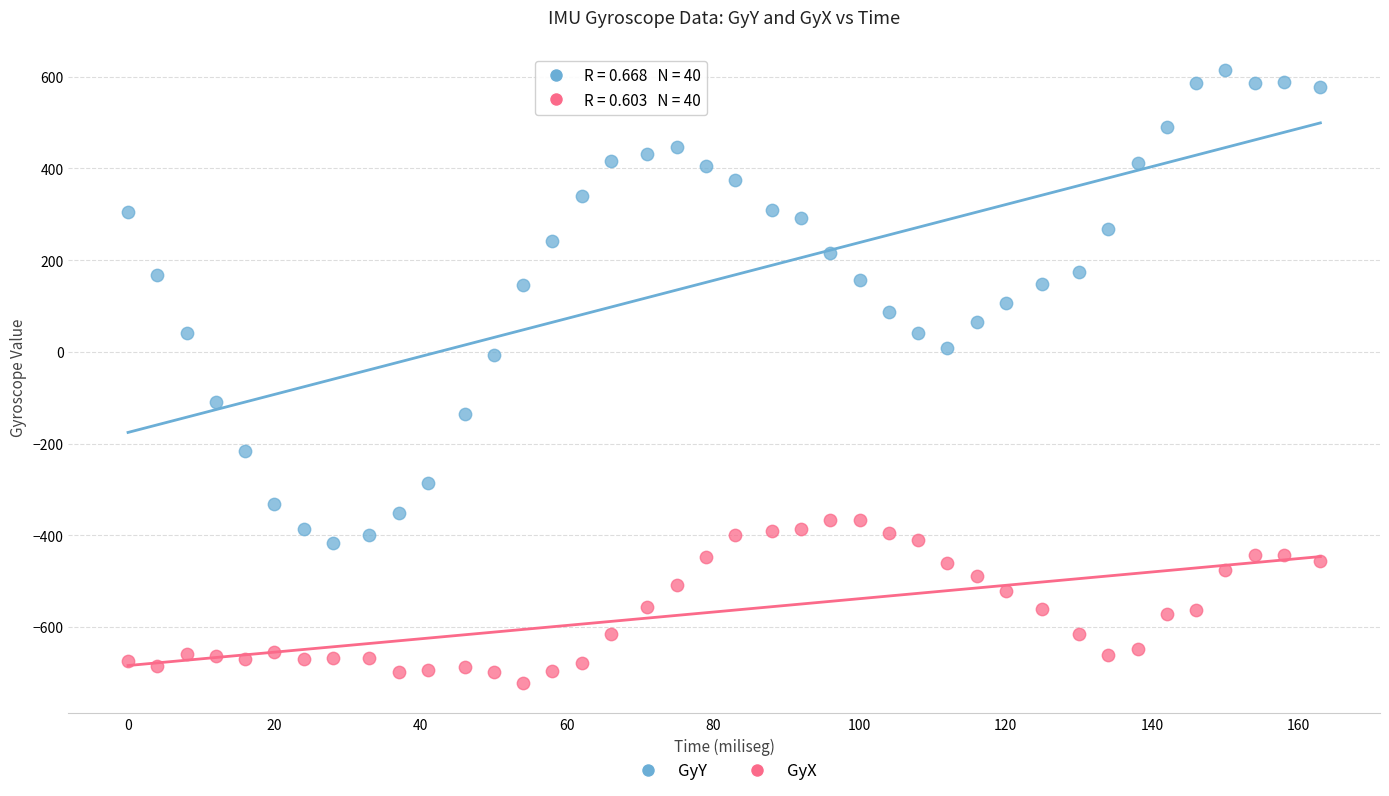

Which series has the largest Y range (max minus min)?

GyY